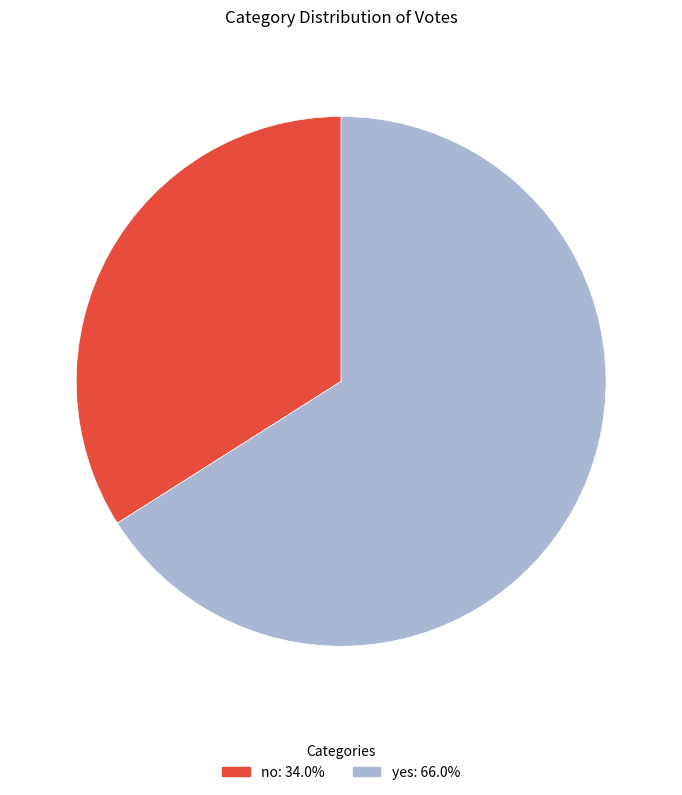

How many segments does this pie chart have?

2